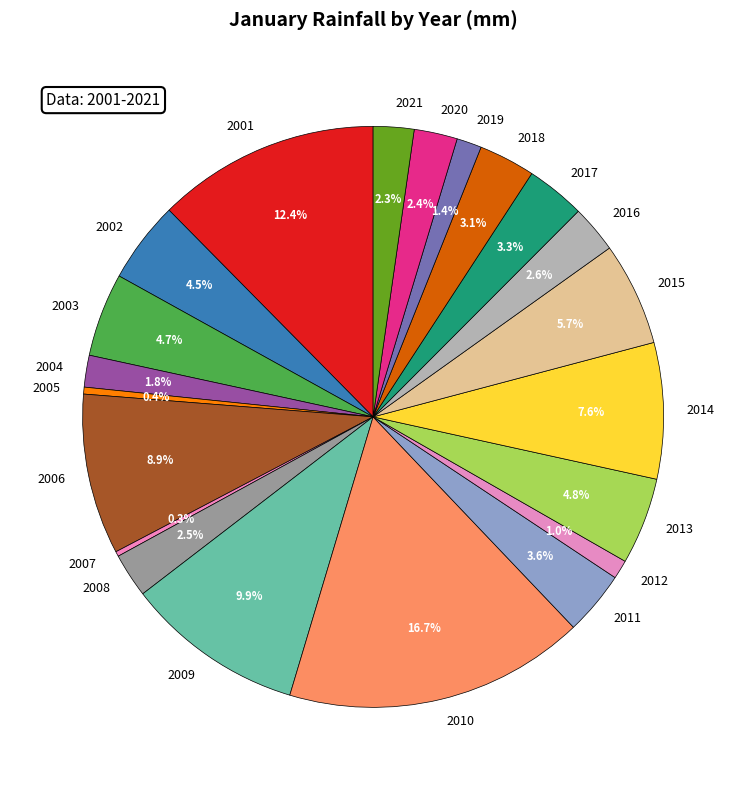

Which category has the biggest portion of the pie?

2010